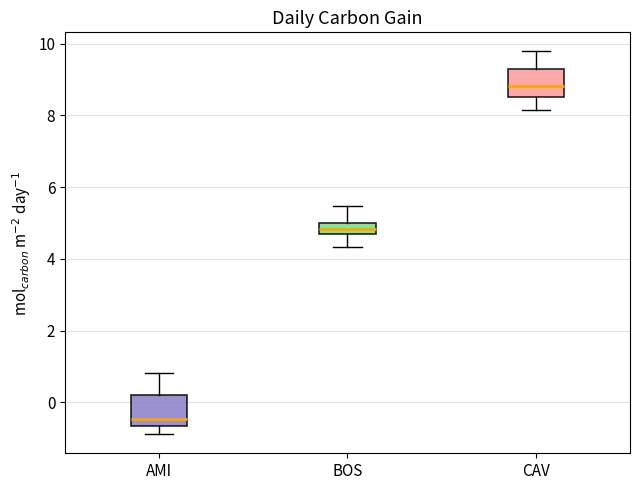

Reading left to right, read every box against the y-axis: the position of its median line, the range the box covers, and the ends of its whiskers. The values are not printed on the chart, so give them approximately, as read against the axis.

AMI: median -0.4, box -0.6 to 0.2, whiskers -0.8 to 0.8
BOS: median 4.8, box 4.6 to 5.0, whiskers 4.4 to 5.4
CAV: median 8.8, box 8.6 to 9.2, whiskers 8.2 to 9.8